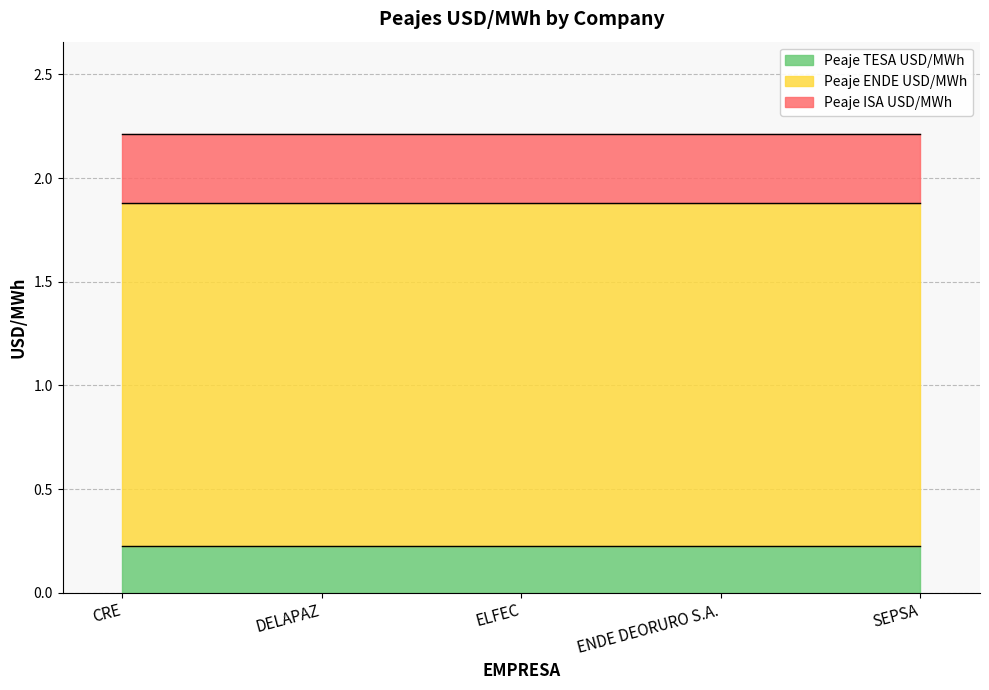

True or false: Peaje ISA USD/MWh has a value of 0.3 at DELAPAZ.

True